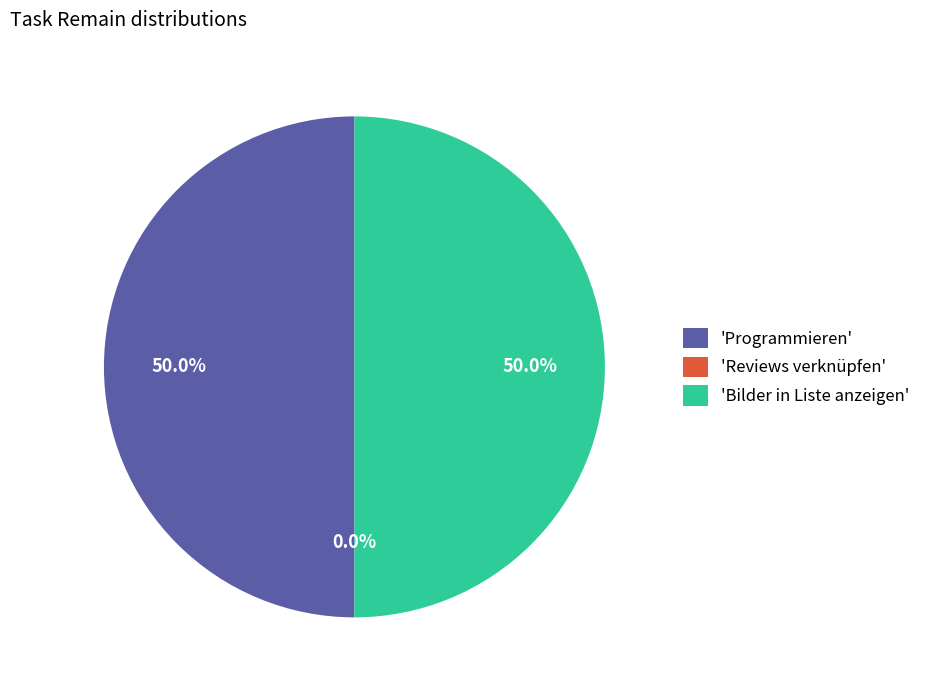

Which category has the smallest portion of the pie?

Reviews verknüpfen